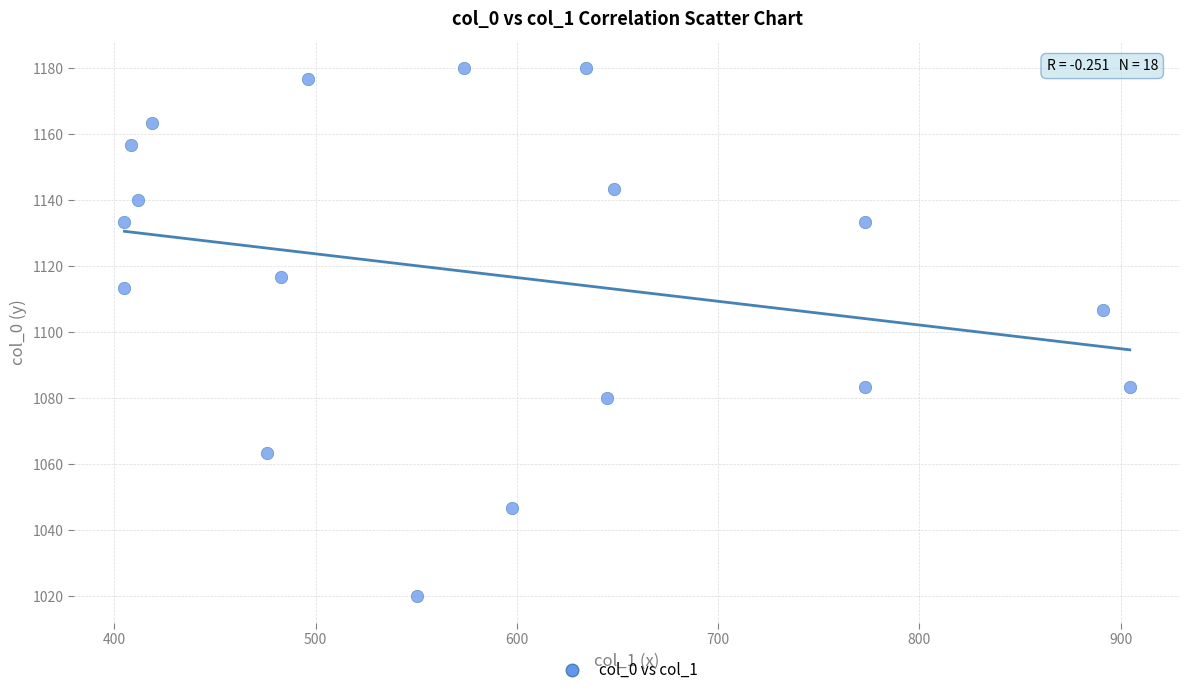

What Y value in the scatter plot is closest to 1100?

1106.7